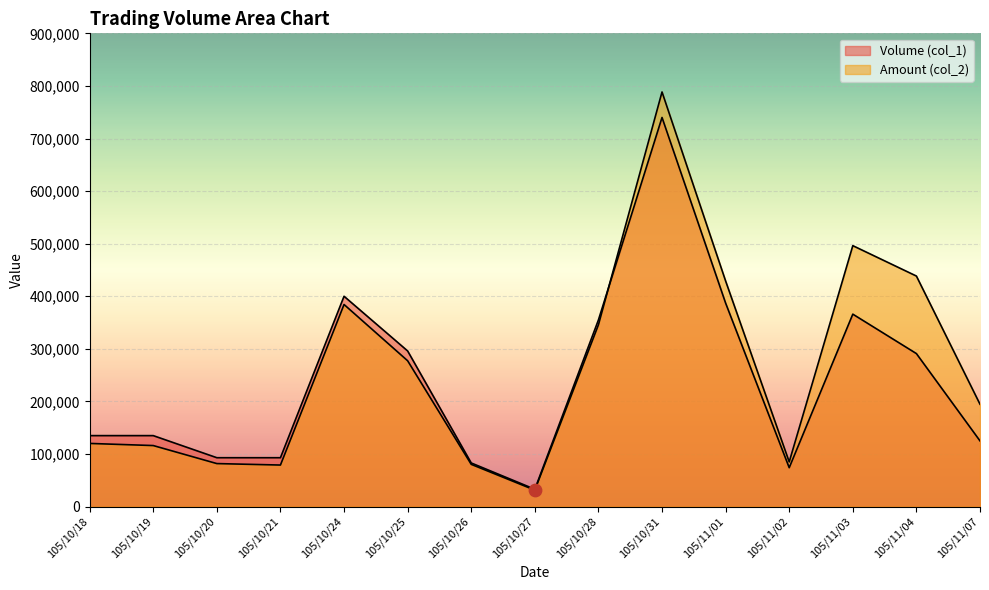

At which category is the sum across all series the highest?

105/10/31